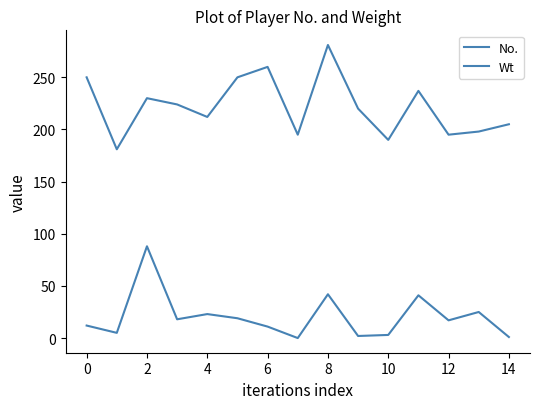

How many lines are shown in the chart?

2